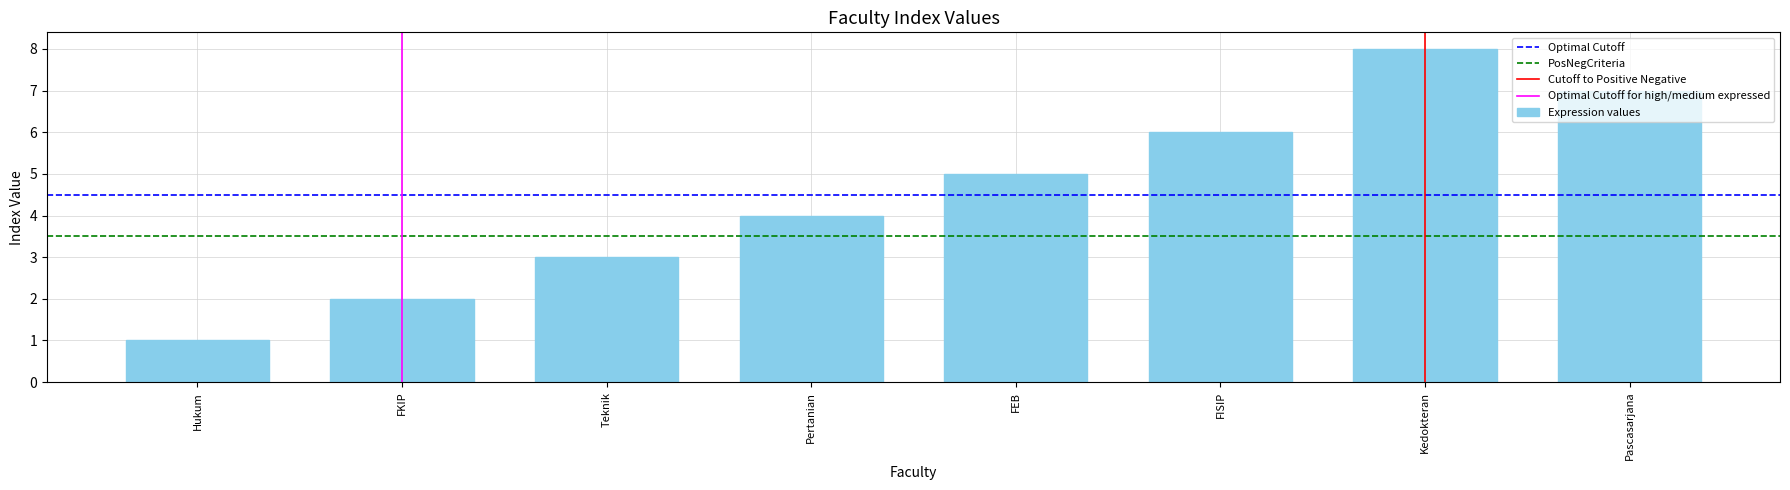

Rank the categories by value from highest to lowest.

Kedokteran, Pascasarjana, FISIP, FEB, Pertanian, Teknik, FKIP, Hukum